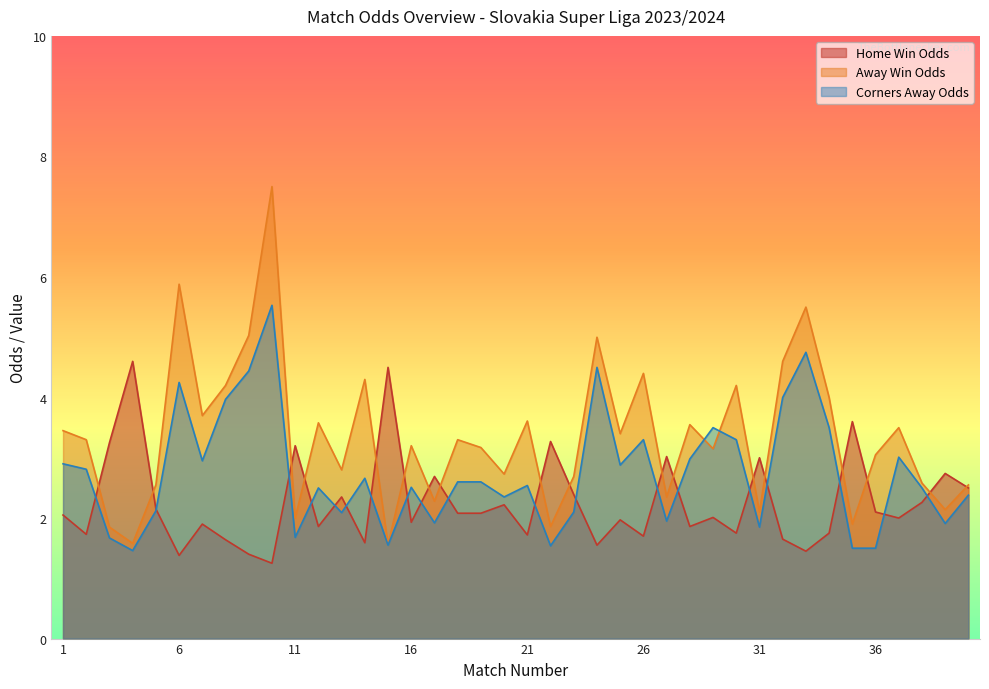

List the series in order of their peak value, highest first.

Away Win Odds, Corners Away Odds, Home Win Odds